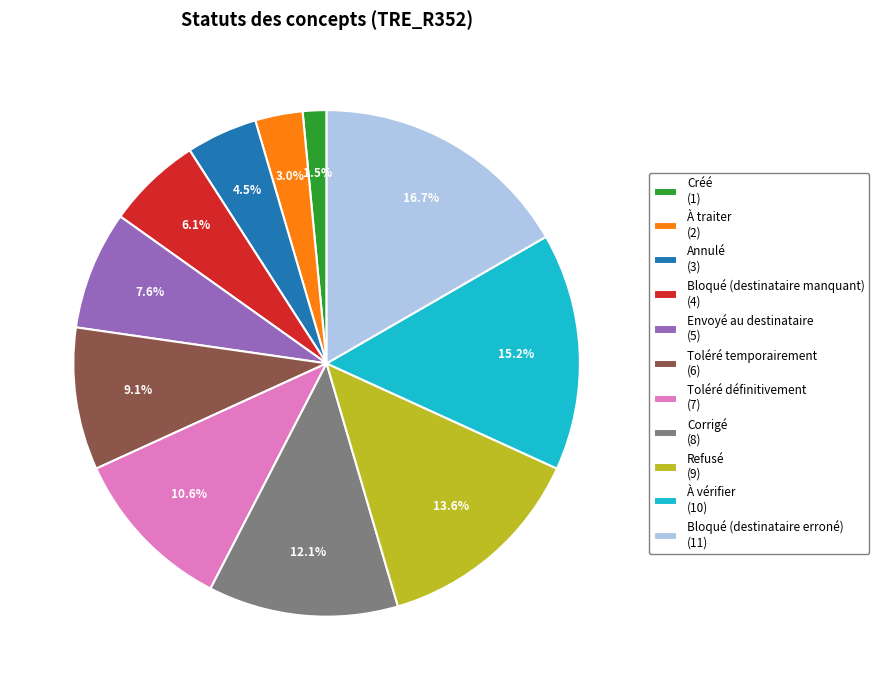

What portion of the pie excludes Envoyé au destinataire (5)?

92.4%